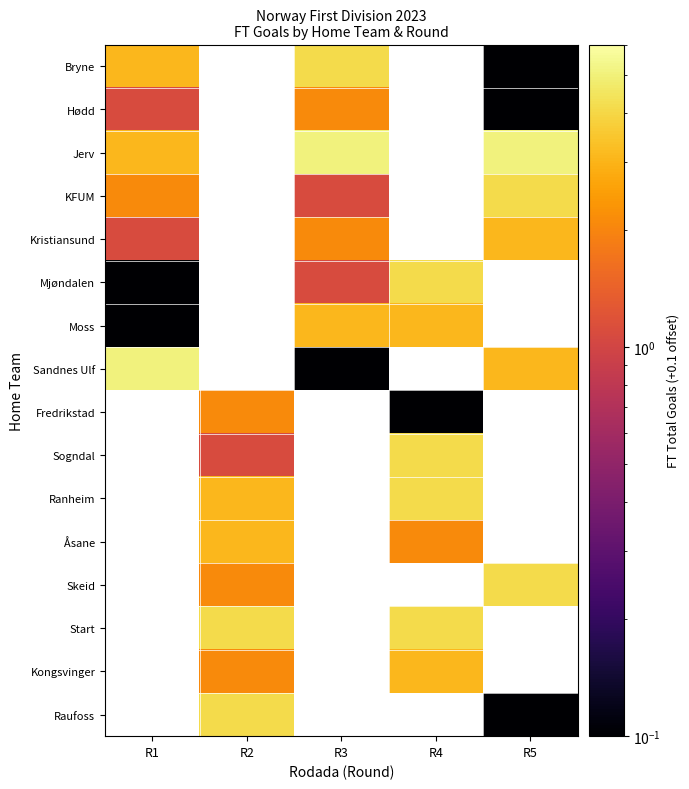

What is the minimum value for Bryne?

0.1